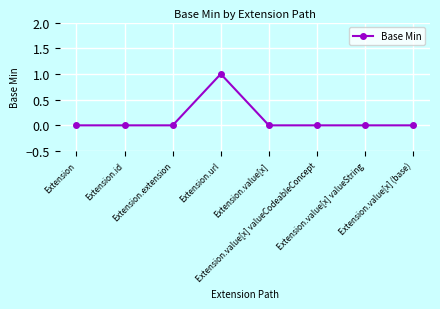

Reading right to left, what are all the values shown in this chart?

Extension.value[x] (base)=0	Extension.value[x] valueString=0	Extension.value[x] valueCodeableConcept=0	Extension.value[x]=0	Extension.url=1	Extension.extension=0	Extension.id=0	Extension=0